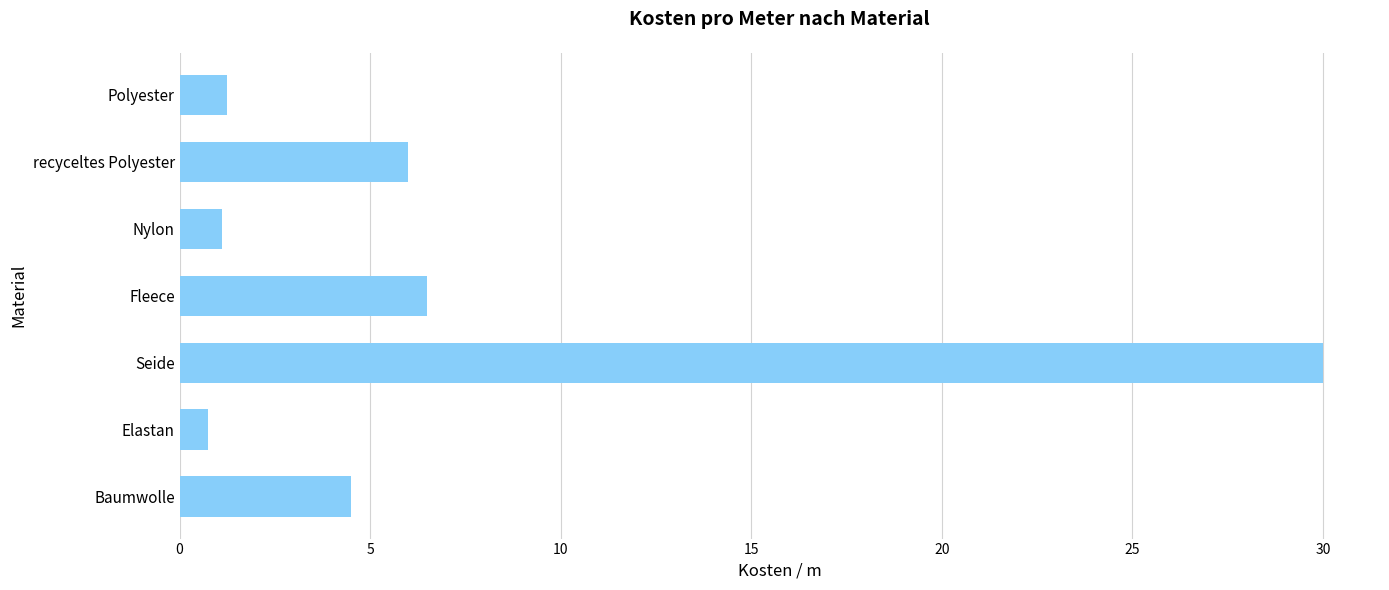

Is it true that the value at Nylon is 1.1?

True